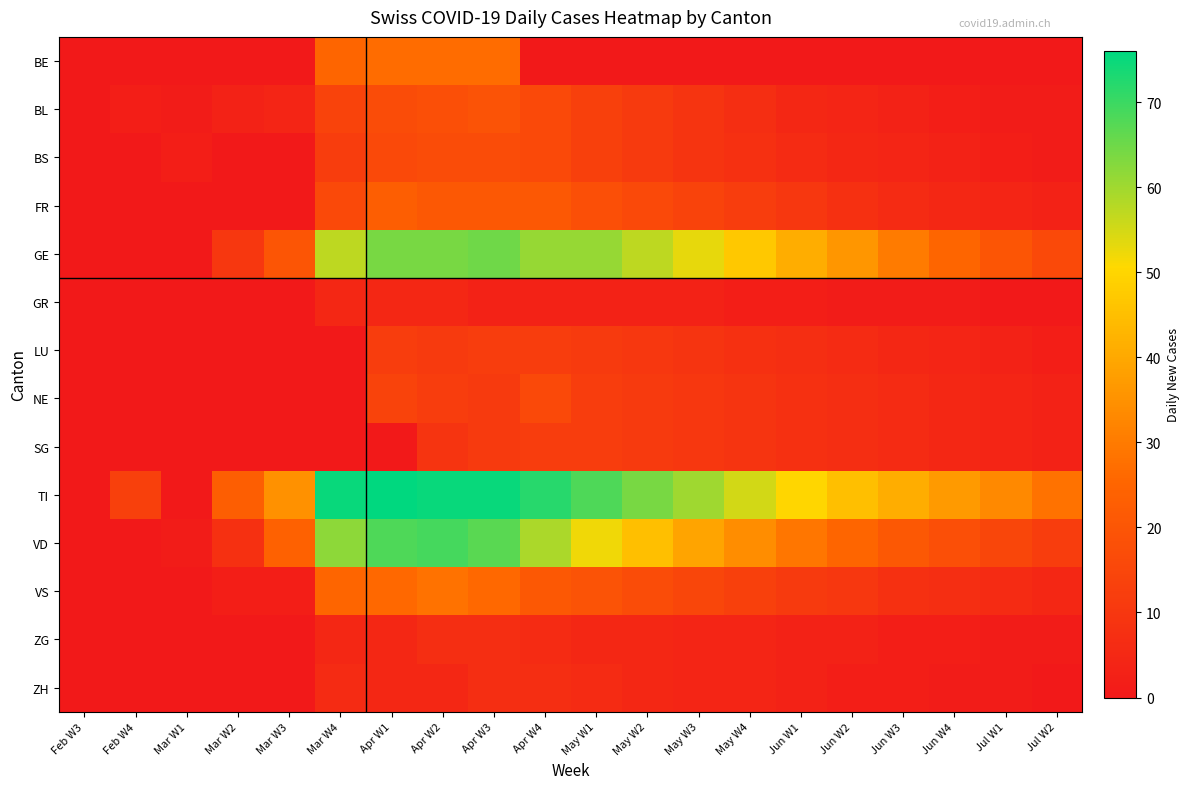

Which has a higher value, Jul W2 or May W3?

Jul W2